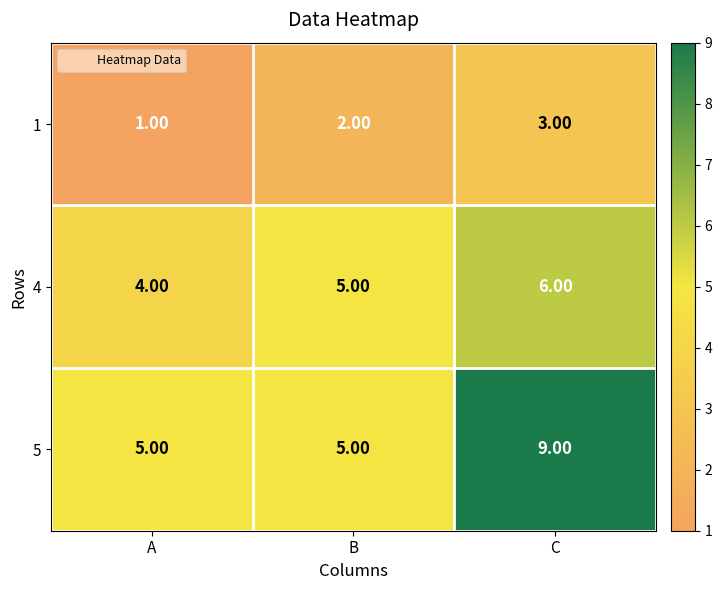

List the labels in order of 4 value, smallest first.

A, B, C